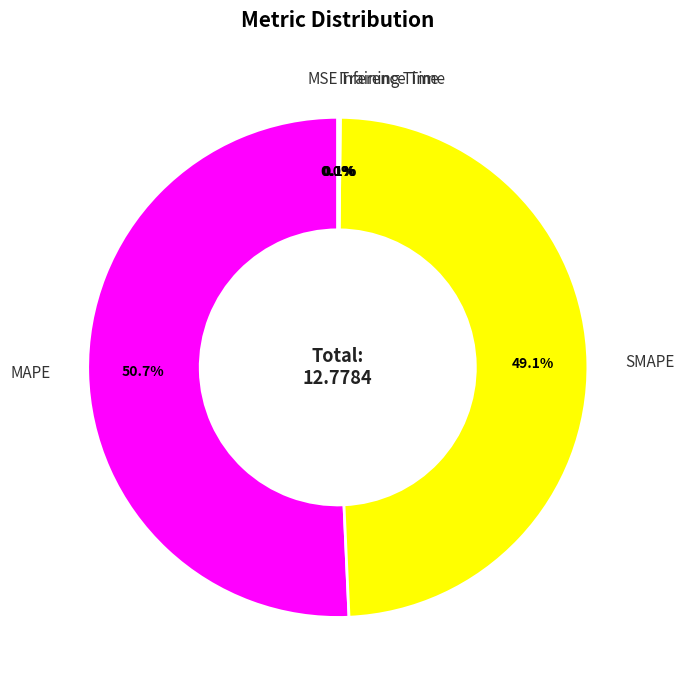

Which slice is the largest?

MAPE